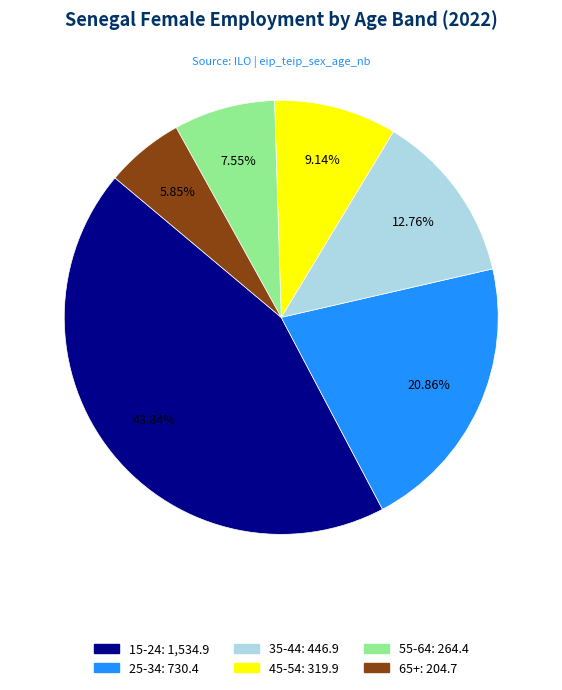

Does any single category account for the majority?

No